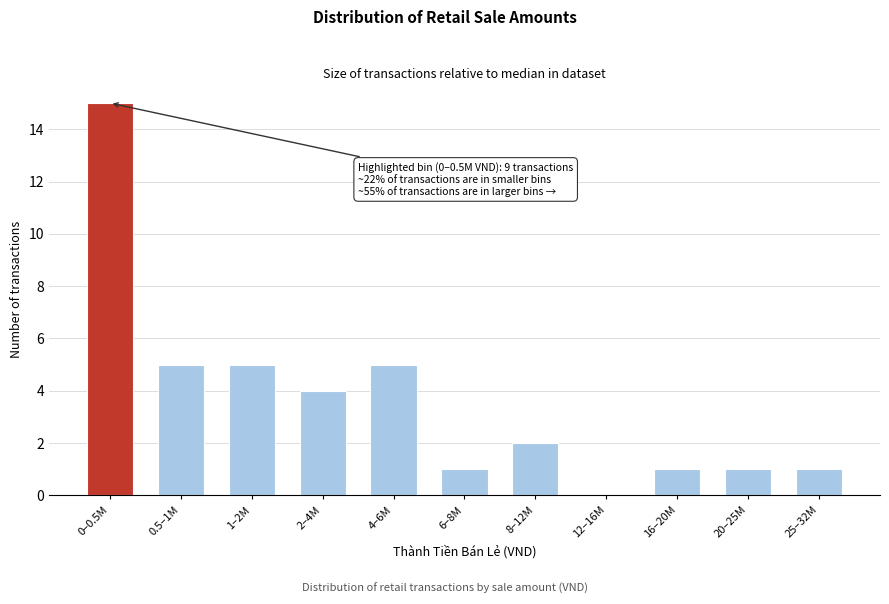

Reading right to left, transcribe all the data shown in this chart.

25–32M=1	20–25M=1	16–20M=1	12–16M=0	8–12M=2	6–8M=1	4–6M=5	2–4M=4	1–2M=5	0.5–1M=5	0–0.5M=15